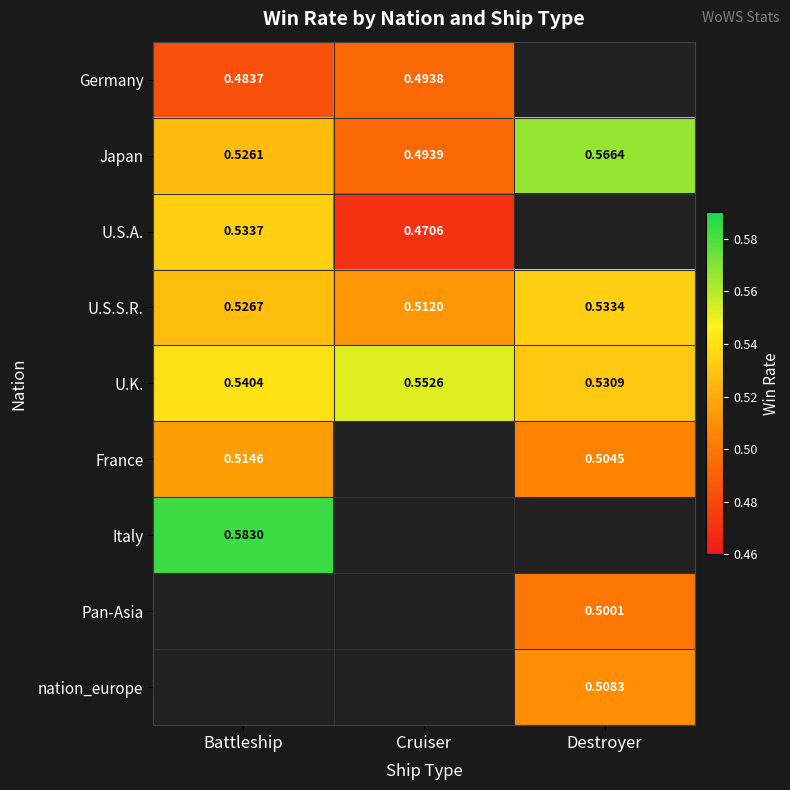

How many categories are shown in the chart?

3